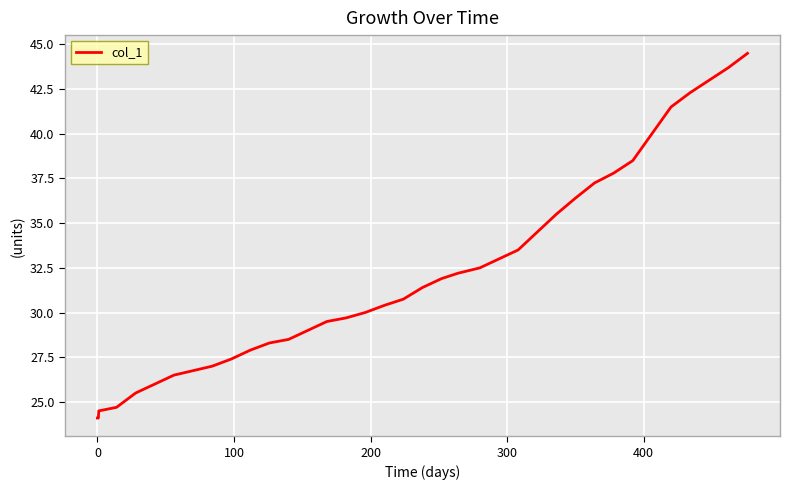

What is the minimum value shown in the chart?

24.1